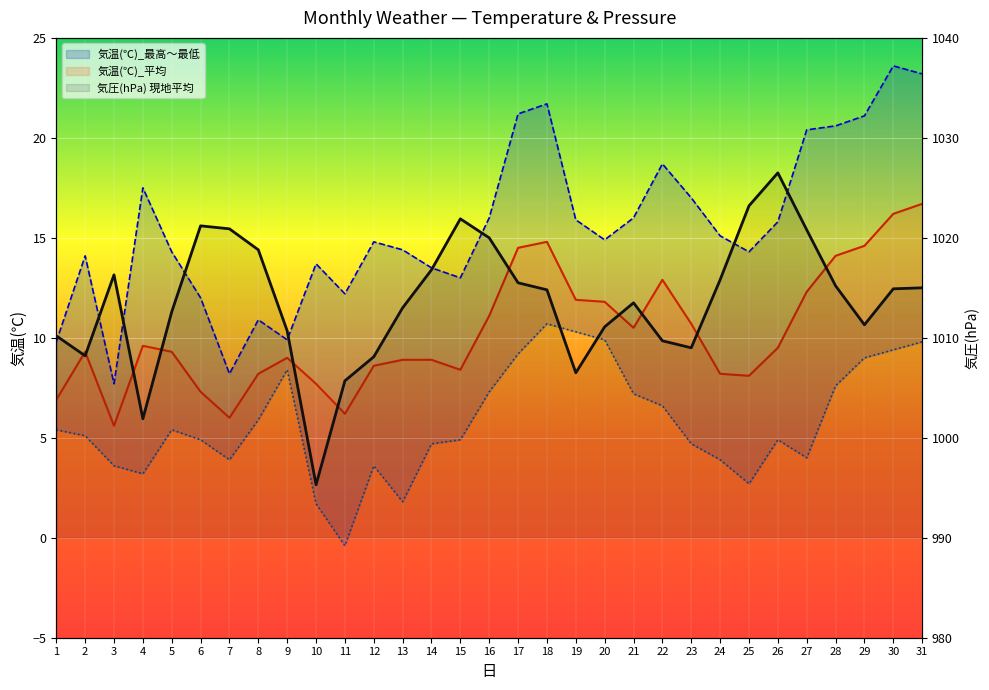

The 気温(℃)_最高 series shows 8.2 at 27. True or false?

False